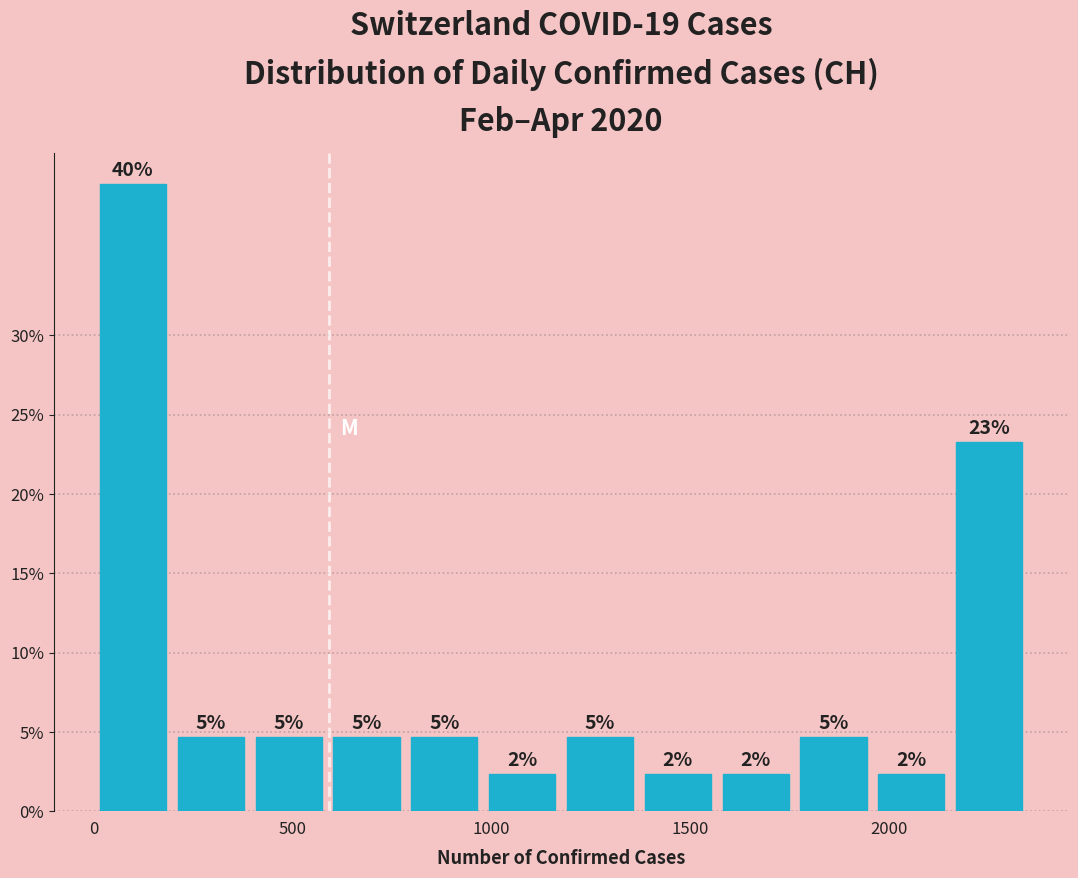

Around what value on the x-axis is the tallest bar? Give the approximate position of its centre, as read against the axis.

100